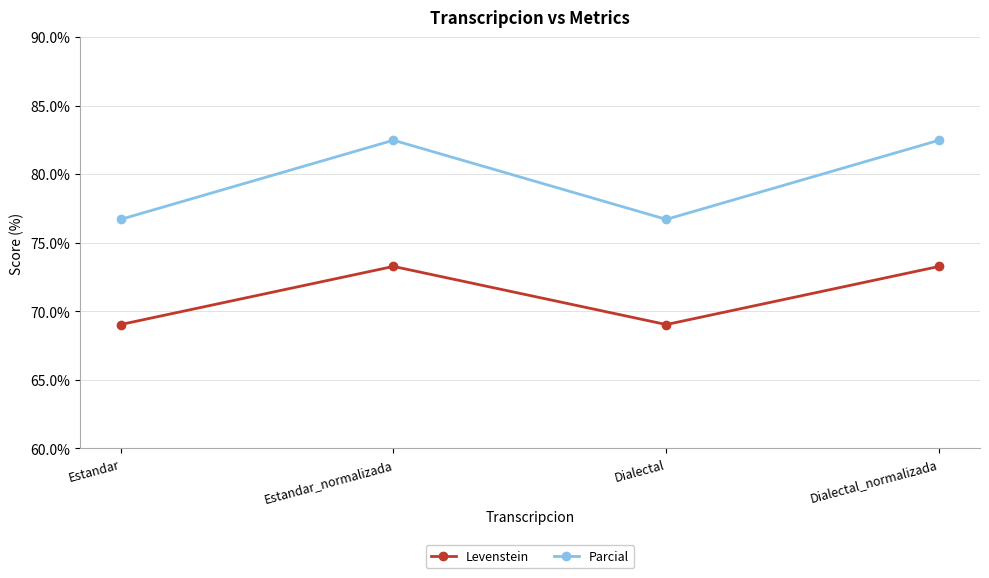

Is it true that Levenstein equals 73.3 at Estandar_normalizada?

True